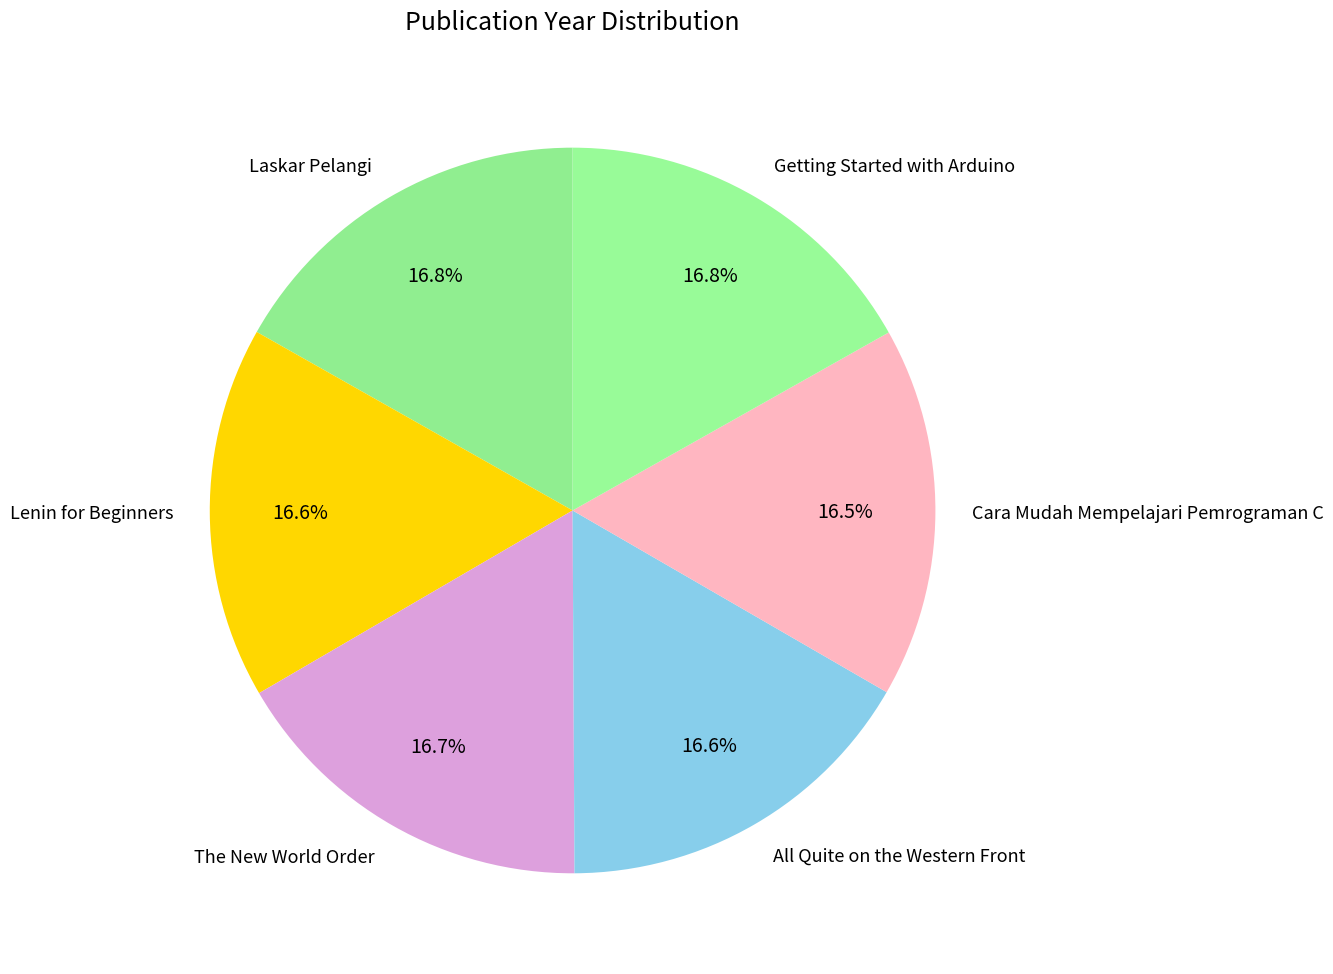

What percentage is NOT represented by The New World Order?

83.3%